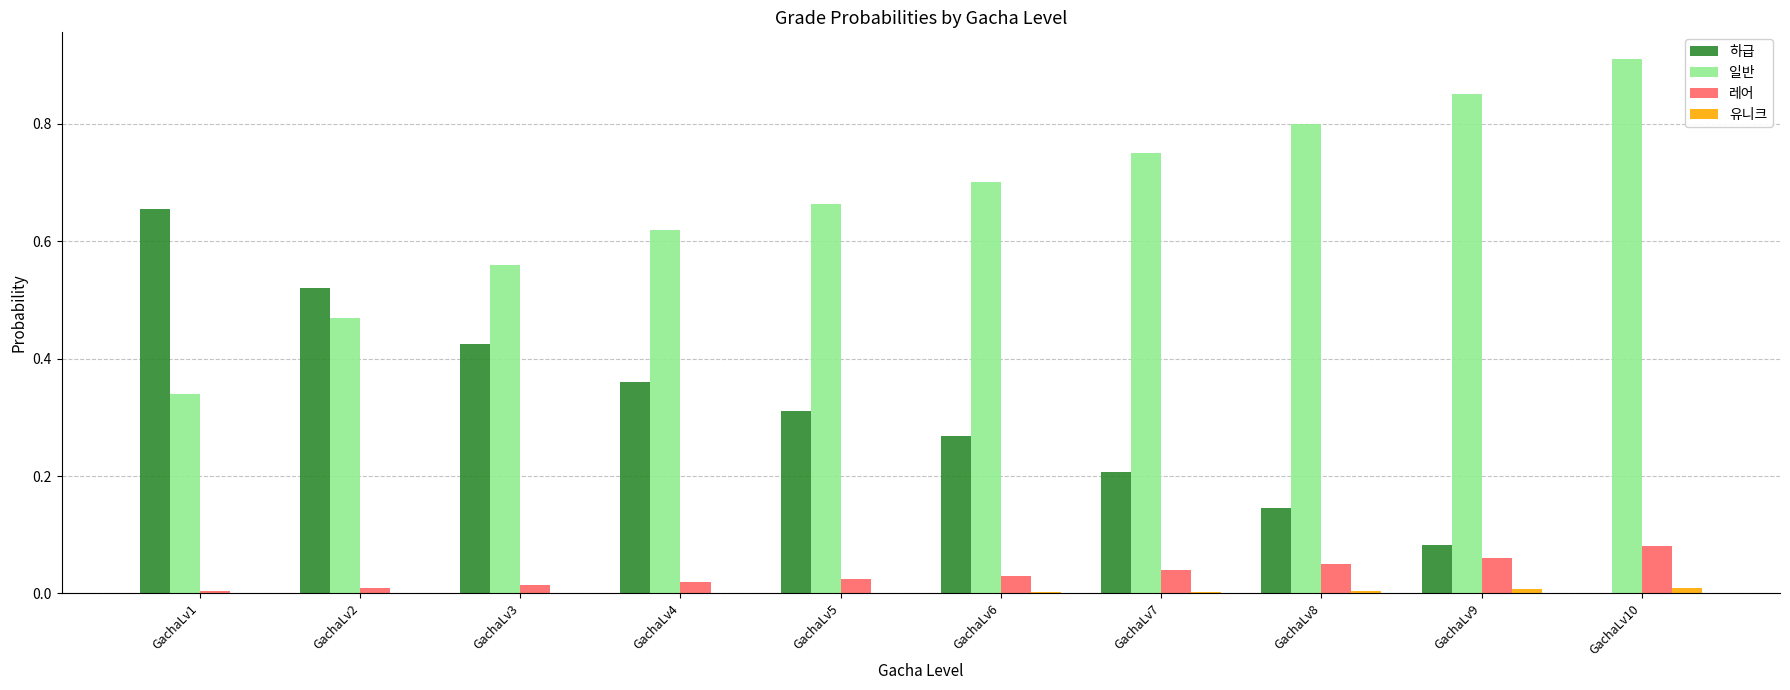

Which series has the largest total across all categories?

일반